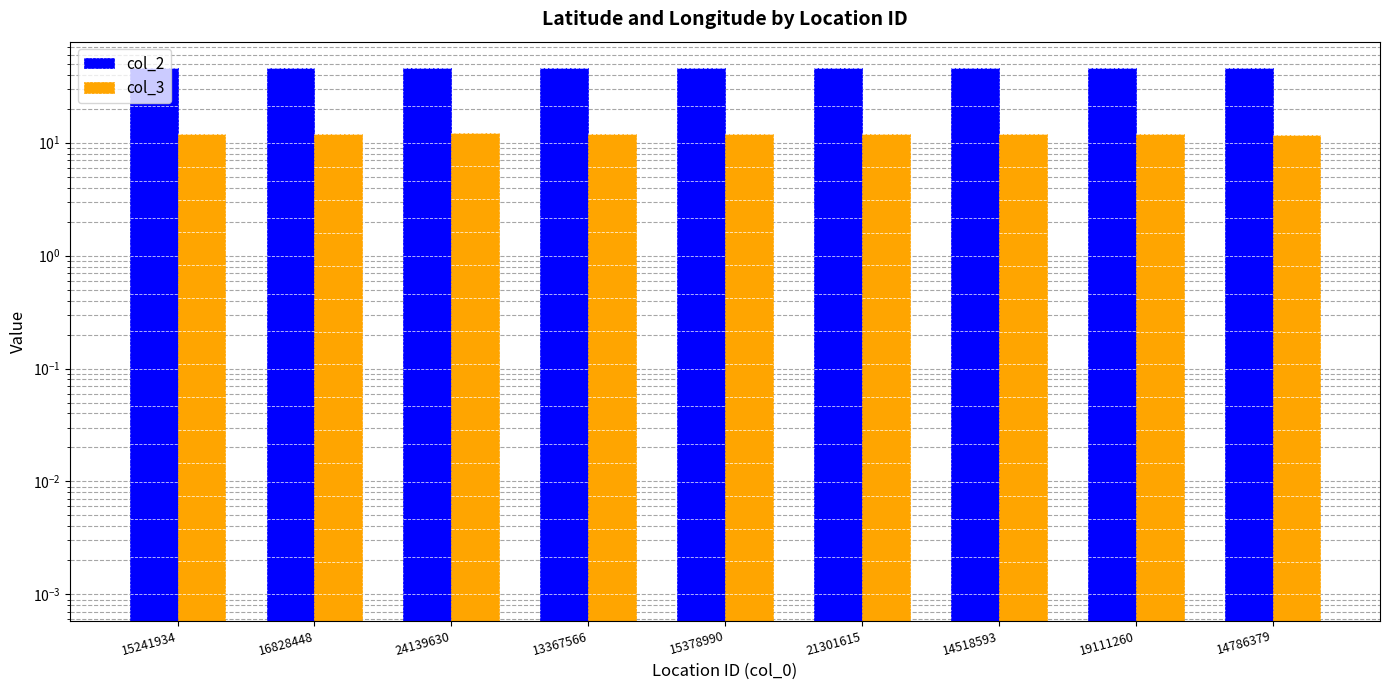

What is the difference between the second highest and second lowest values in the col_2 series?

0.1